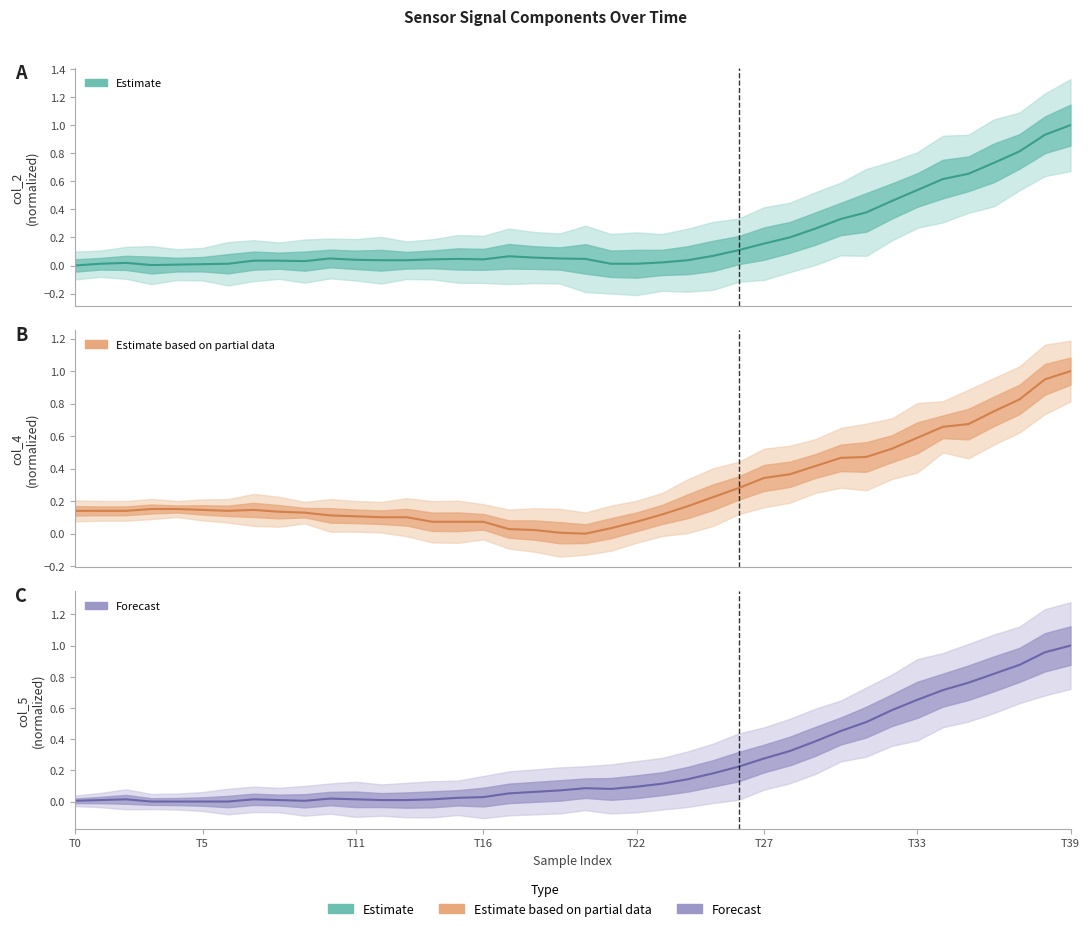

What position from the right is 17?

23